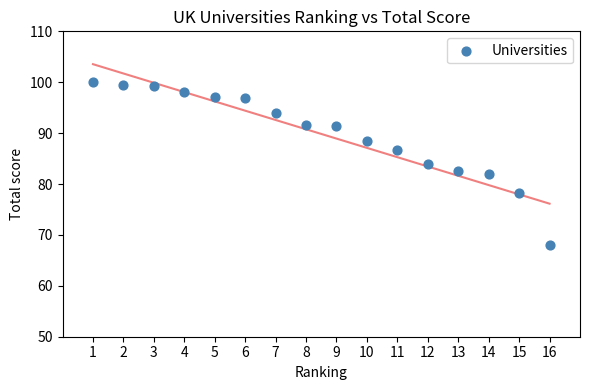

What is the range of Y values (max minus min)?

31.9